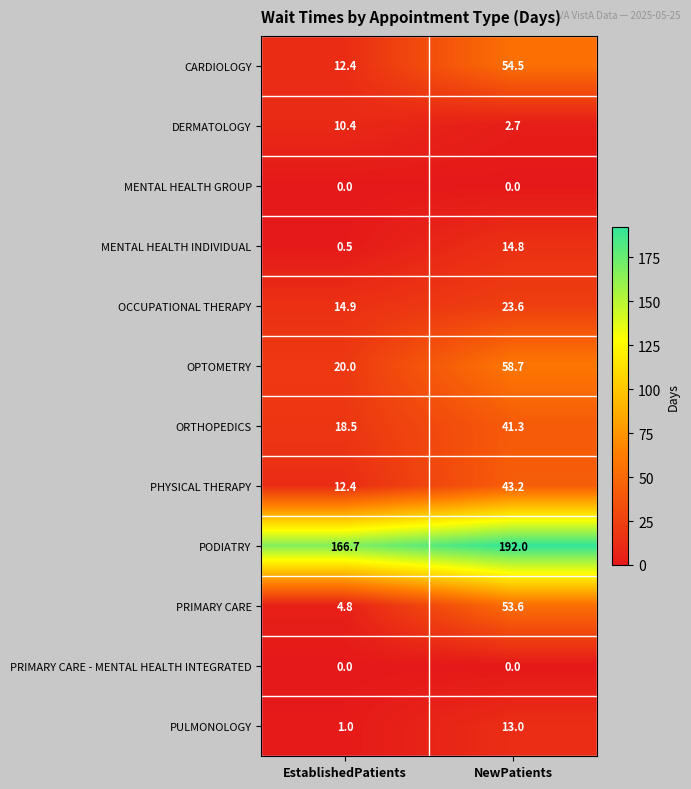

Is it true that PODIATRY equals 265.3 at NewPatients?

False